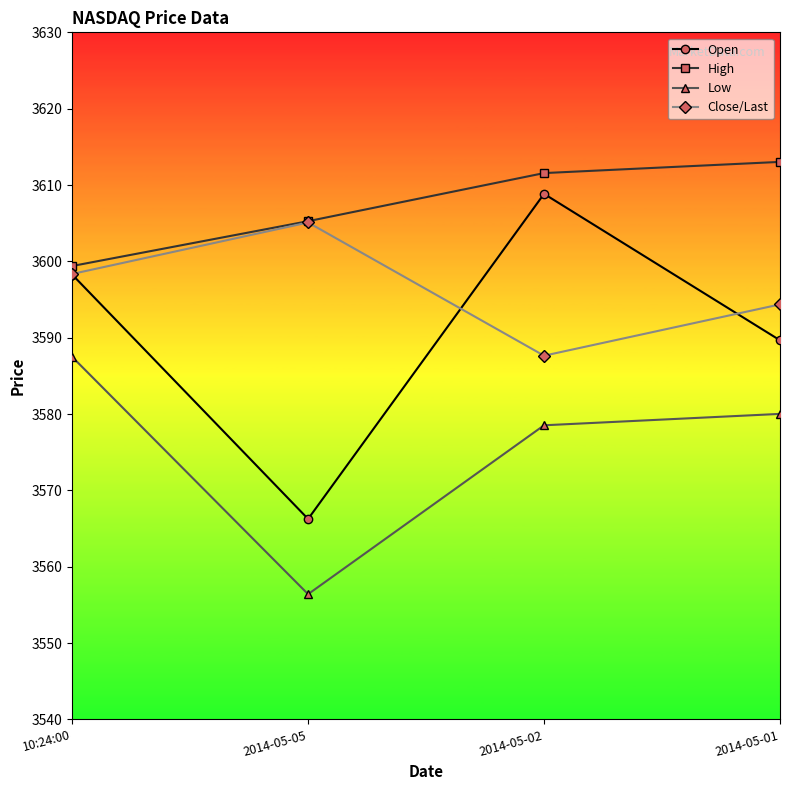

At which label is High closest to 3606?

2014-05-05